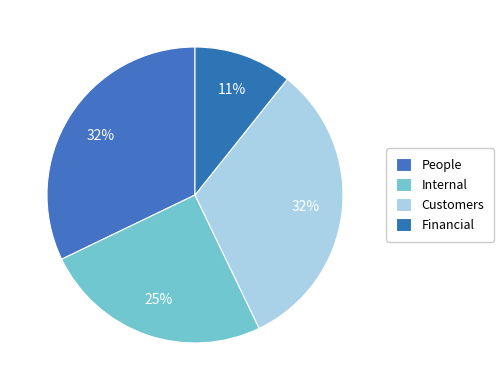

What percentage do People and Customers together represent?

64.3%